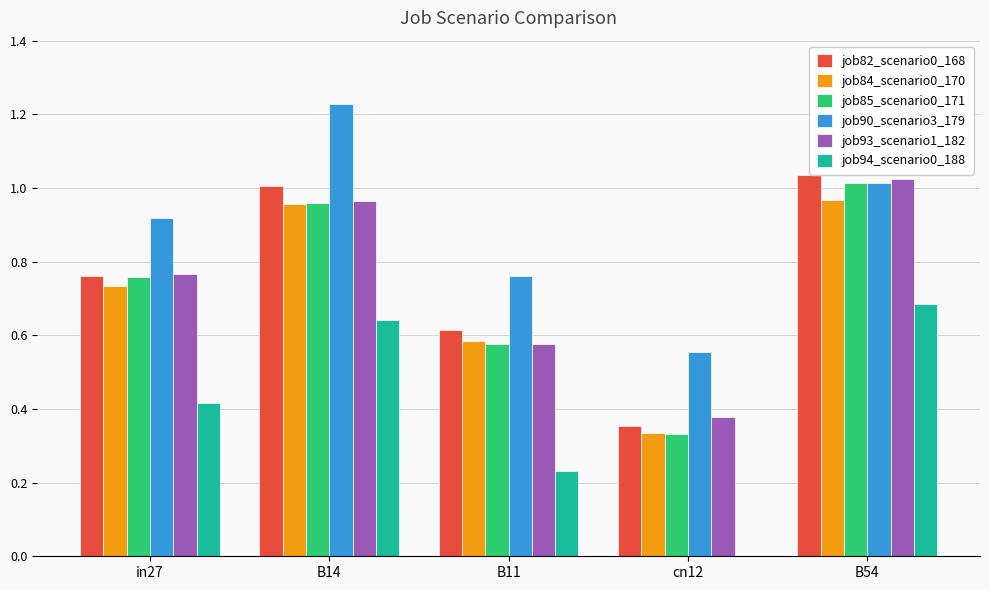

Which category has the highest value across all series?

B14